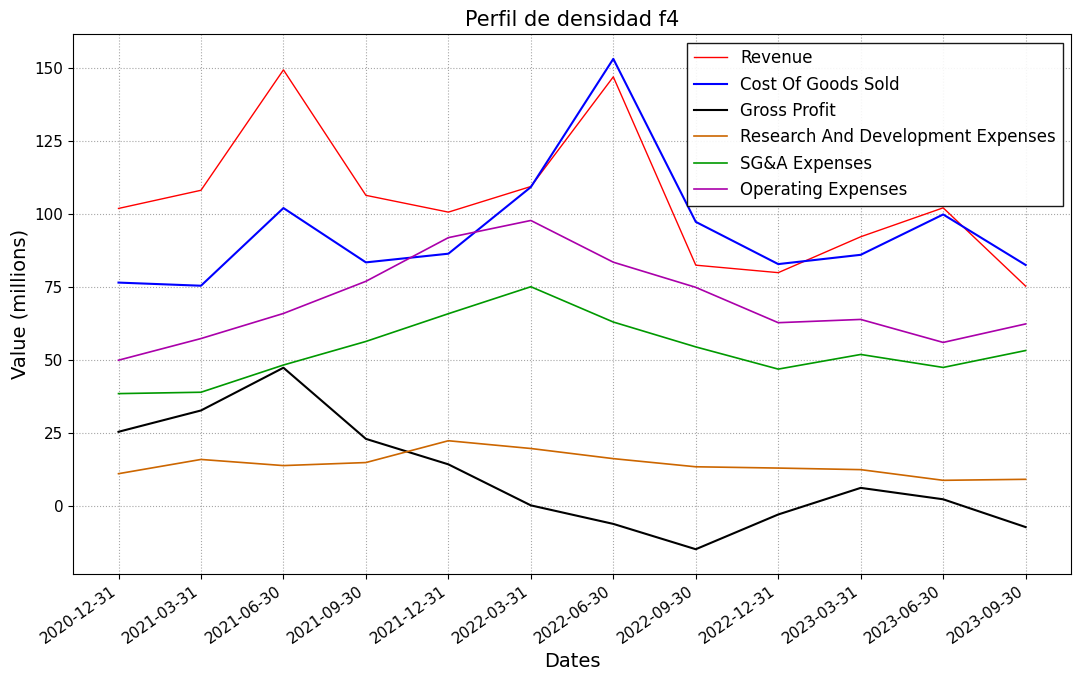

How many categories are shown in the chart?

12